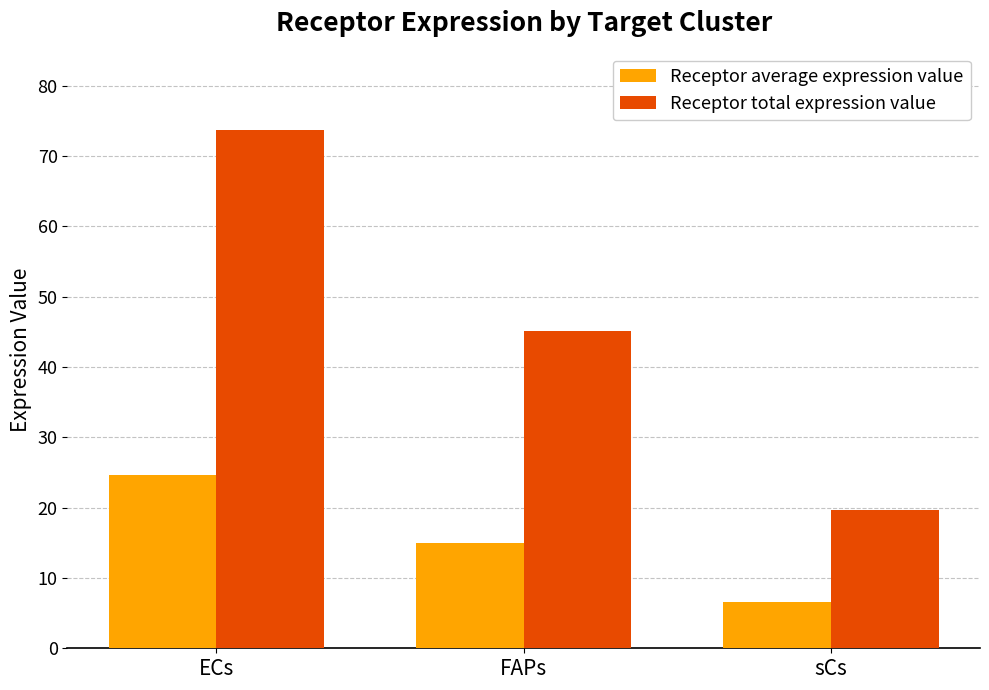

Reading left to right, list all the values displayed in this chart.

Receptor average expression value: 24.6	15.0	6.6
Receptor total expression value: 73.7	45.1	19.7